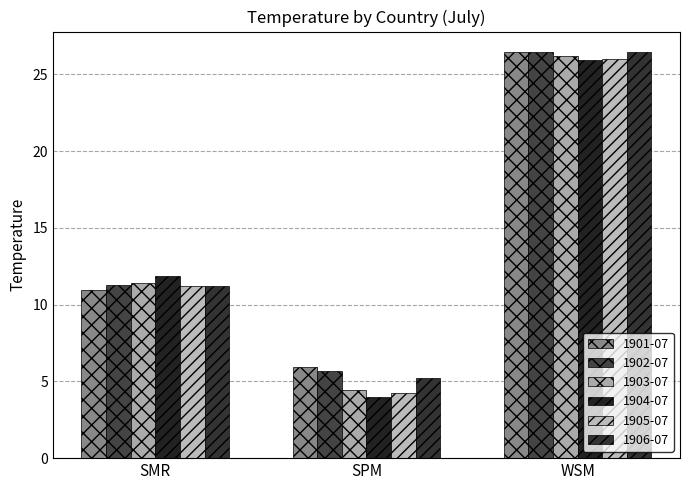

Which category has the highest value in the 1901-07 series?

WSM